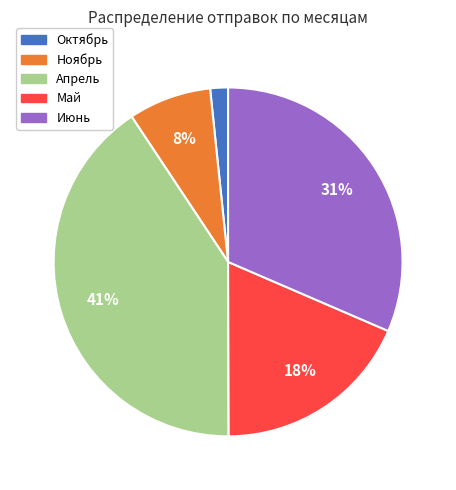

To the nearest percent, what is the average slice percentage?

20%